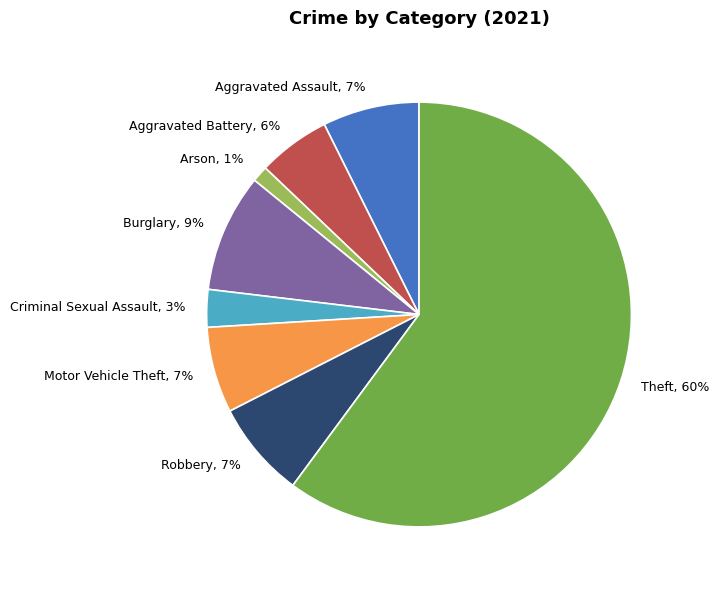

Combined, do Burglary and Aggravated Assault account for over 50%?

No